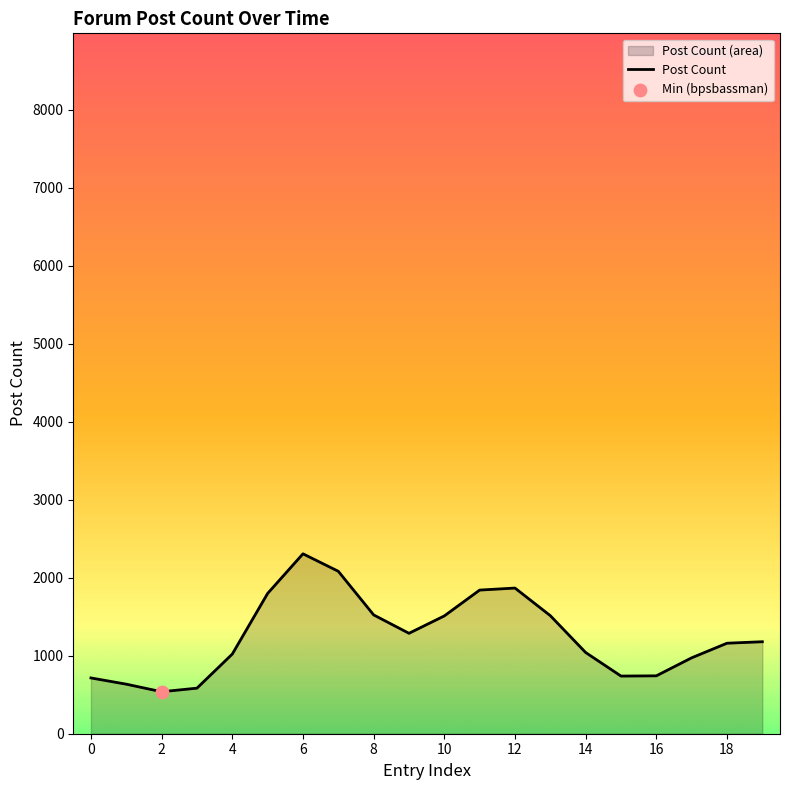

Approximately how many times larger is the value at 10 compared to 8?

1.0